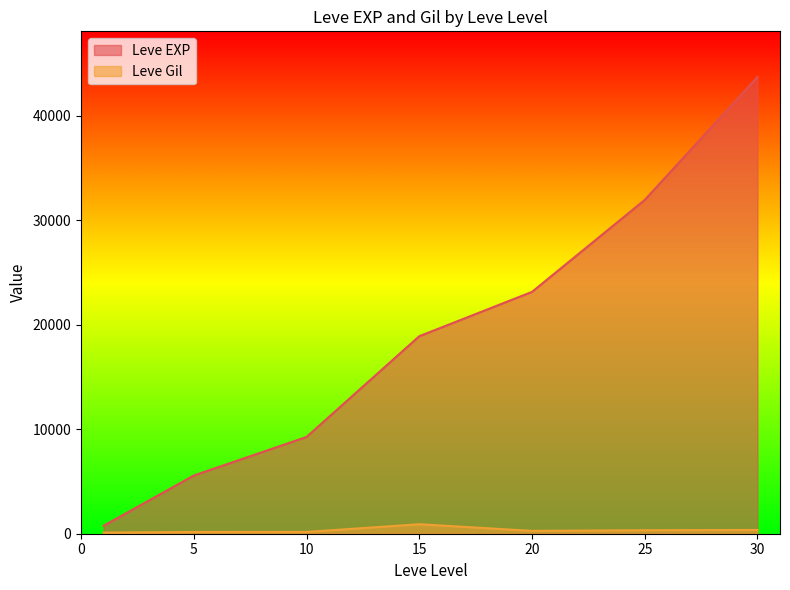

How many values in the Leve EXP series are below 18910?

3